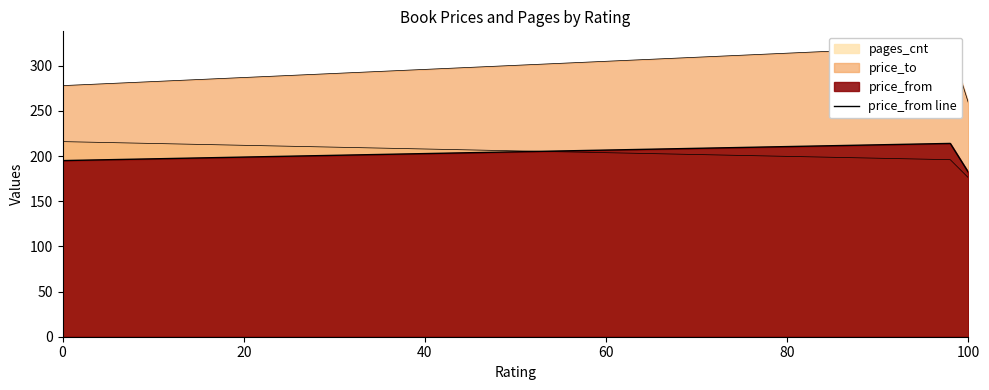

Reading right to left, list all the values displayed in this chart.

182	214	195	117